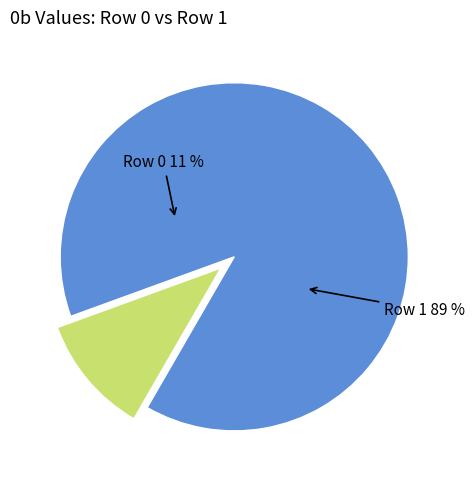

Does Row 0 represent more than half of the total?

No